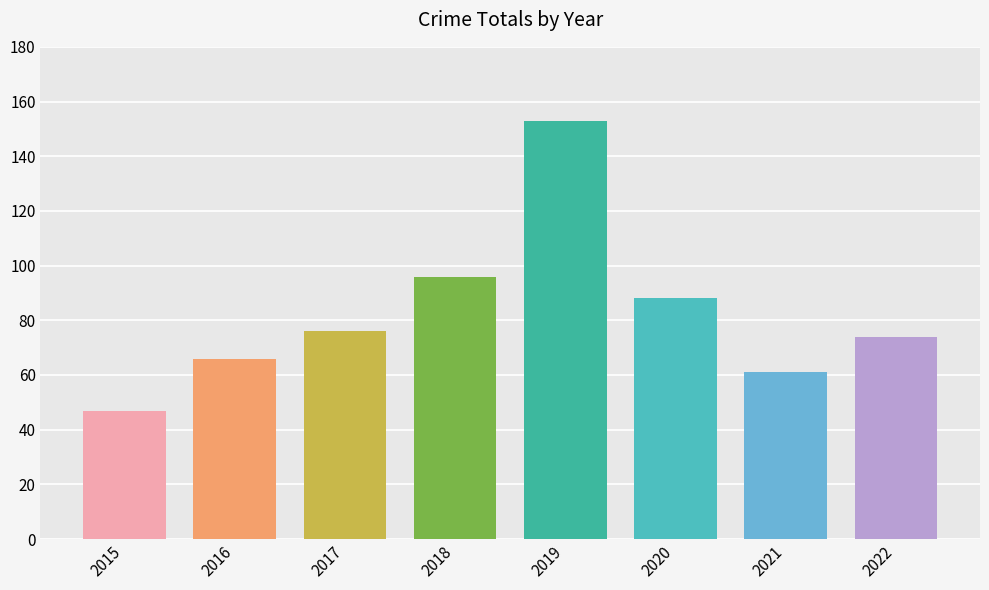

What is the value of the 2nd bar from the left?

66